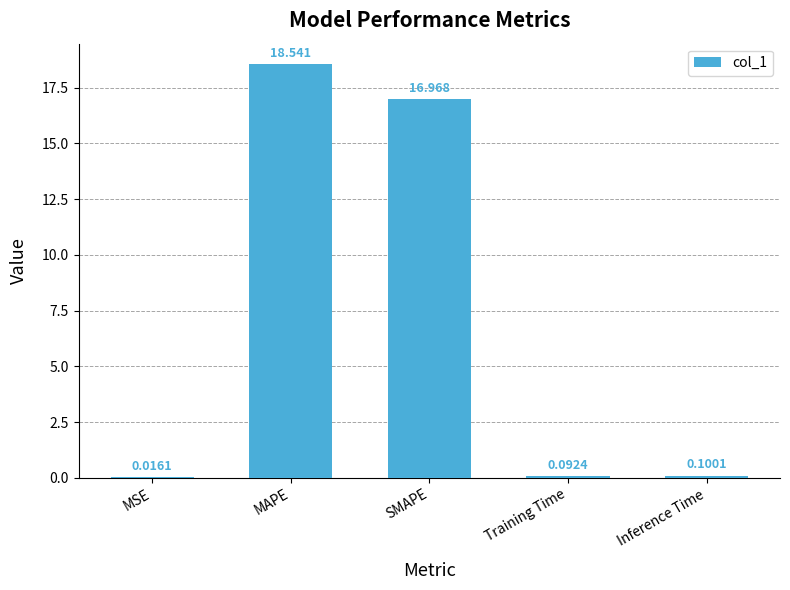

Where is the data nearest to the value 9?

SMAPE